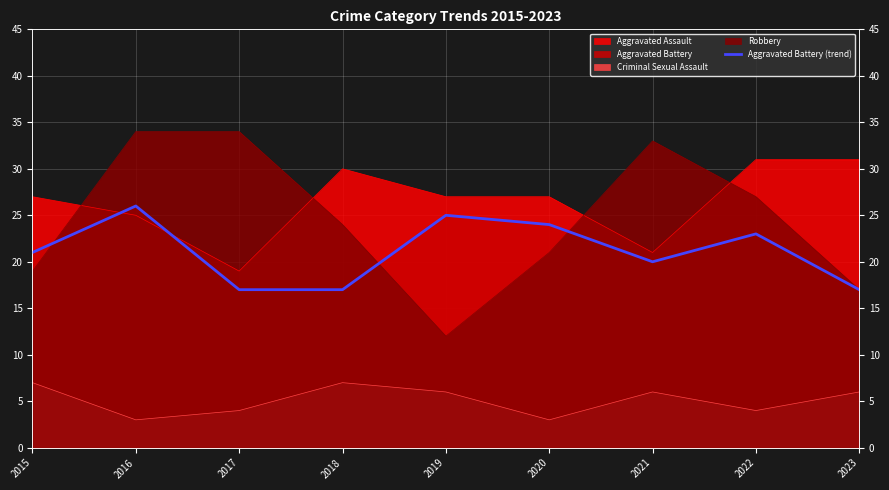

What is the difference between the maximum and second lowest values?

9